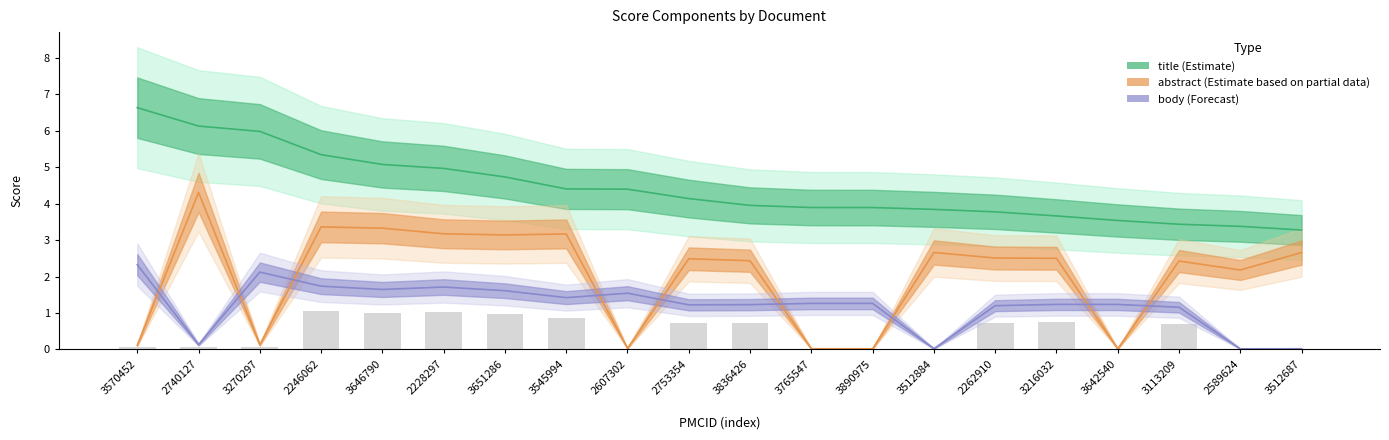

Rank the series at 3646790 from highest to lowest value.

title, abstract, body